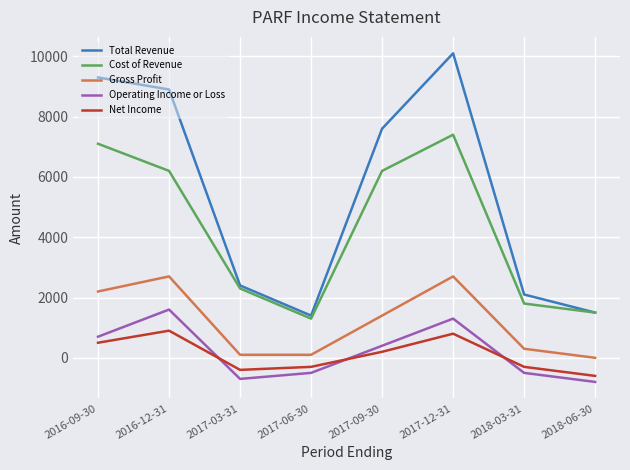

Which series changed the most between 2017-12-31 and 2018-03-31?

Total Revenue